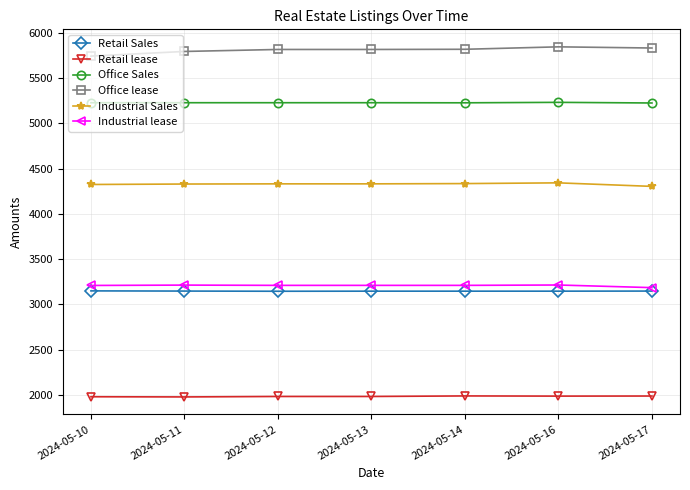

True or false: Retail lease and Retail Sales cross at least once.

False